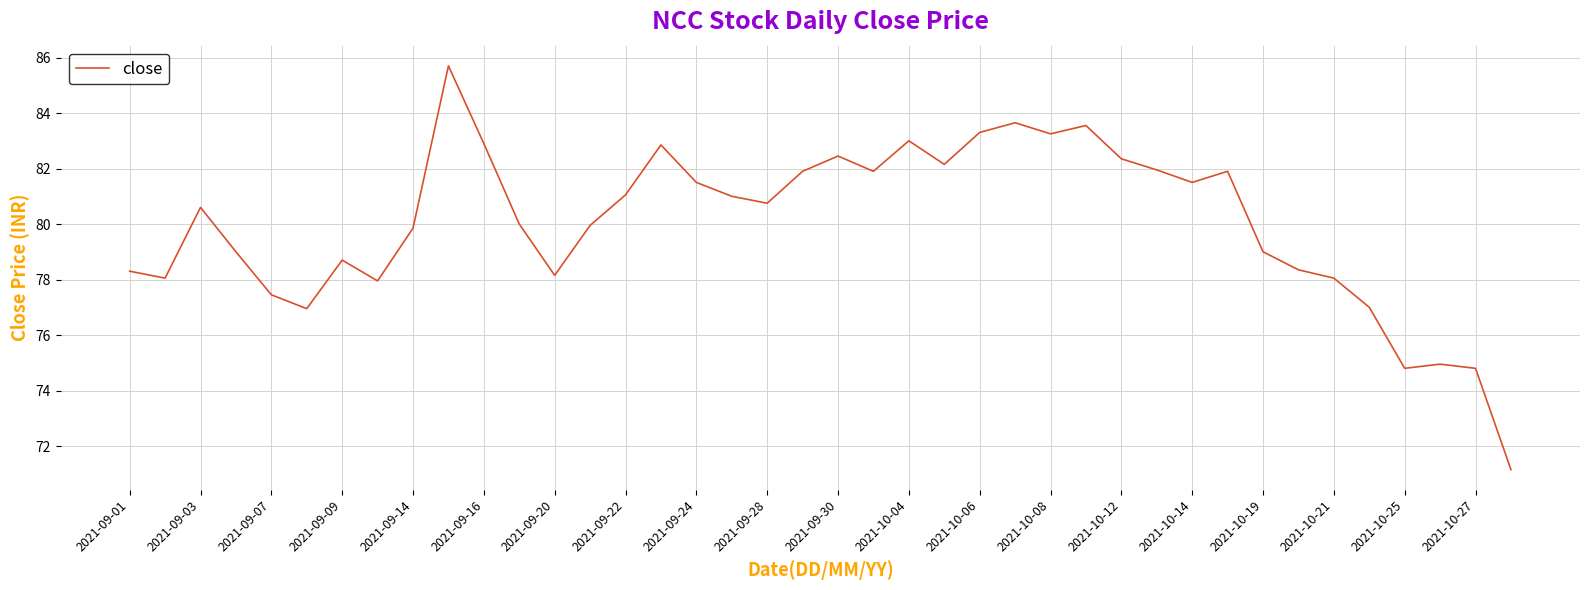

What is the greatest value displayed?

85.7